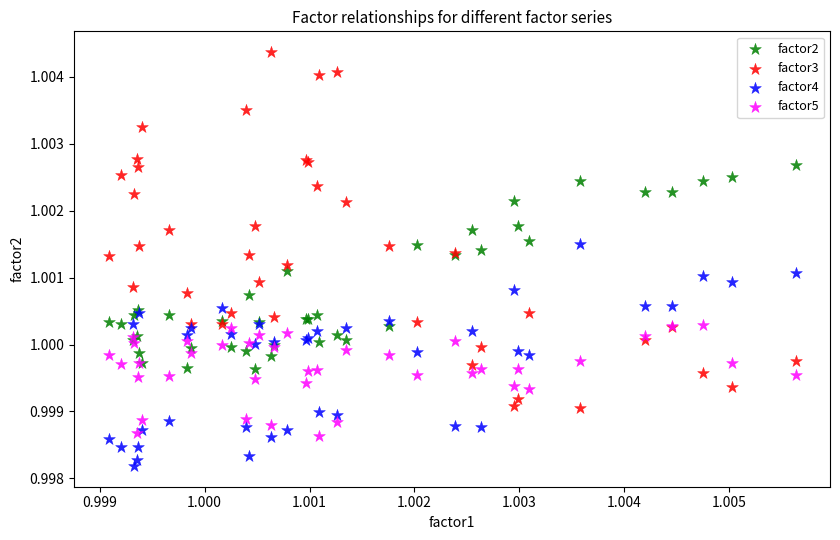

Which series contains the highest Y value?

factor3